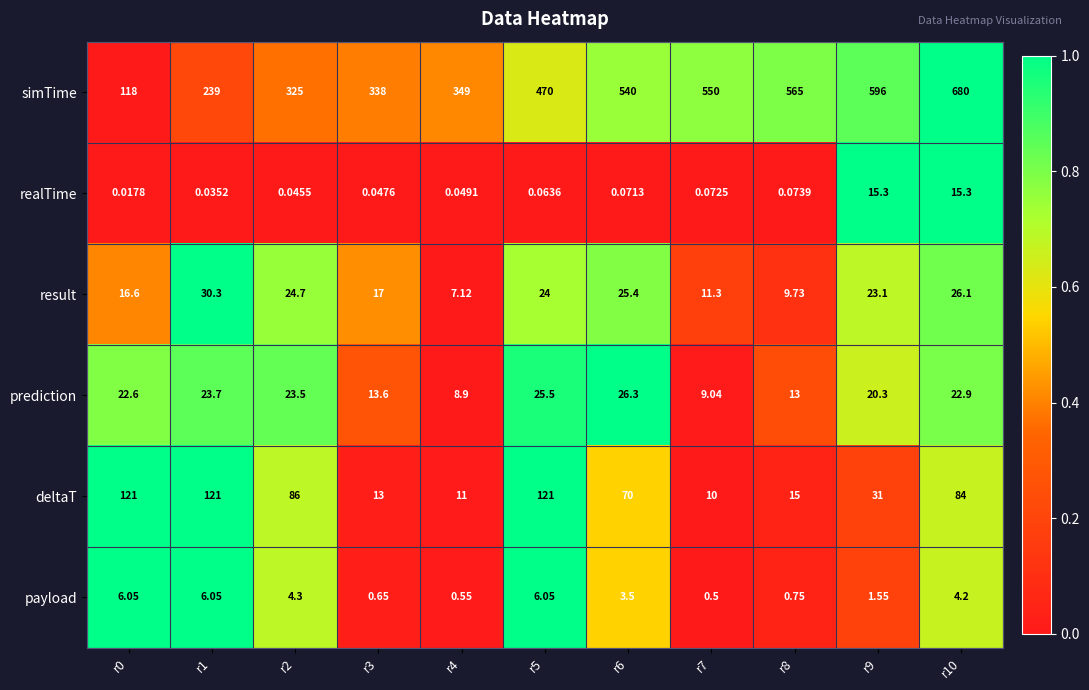

At r0, list the series in order from largest to smallest.

deltaT, simTime, prediction, result, payload, realTime